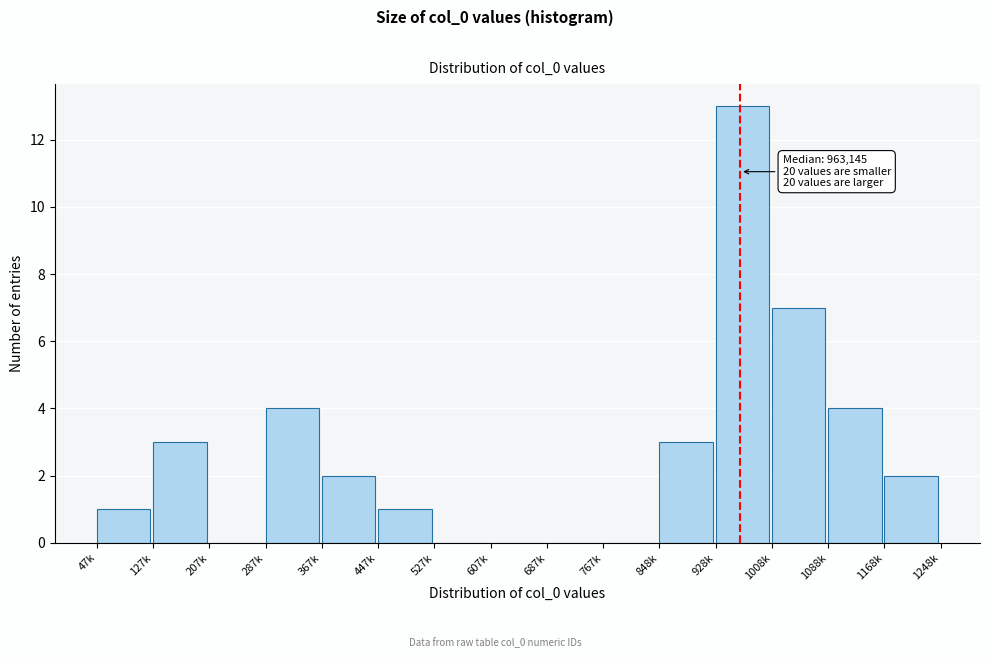

Reading left to right, what are all the values shown in this chart?

47k=1	127k=3	207k=0	287k=4	367k=2	447k=1	527k=0	607k=0	687k=0	767k=0	848k=3	928k=13	1008k=7	1088k=4	1168k=2